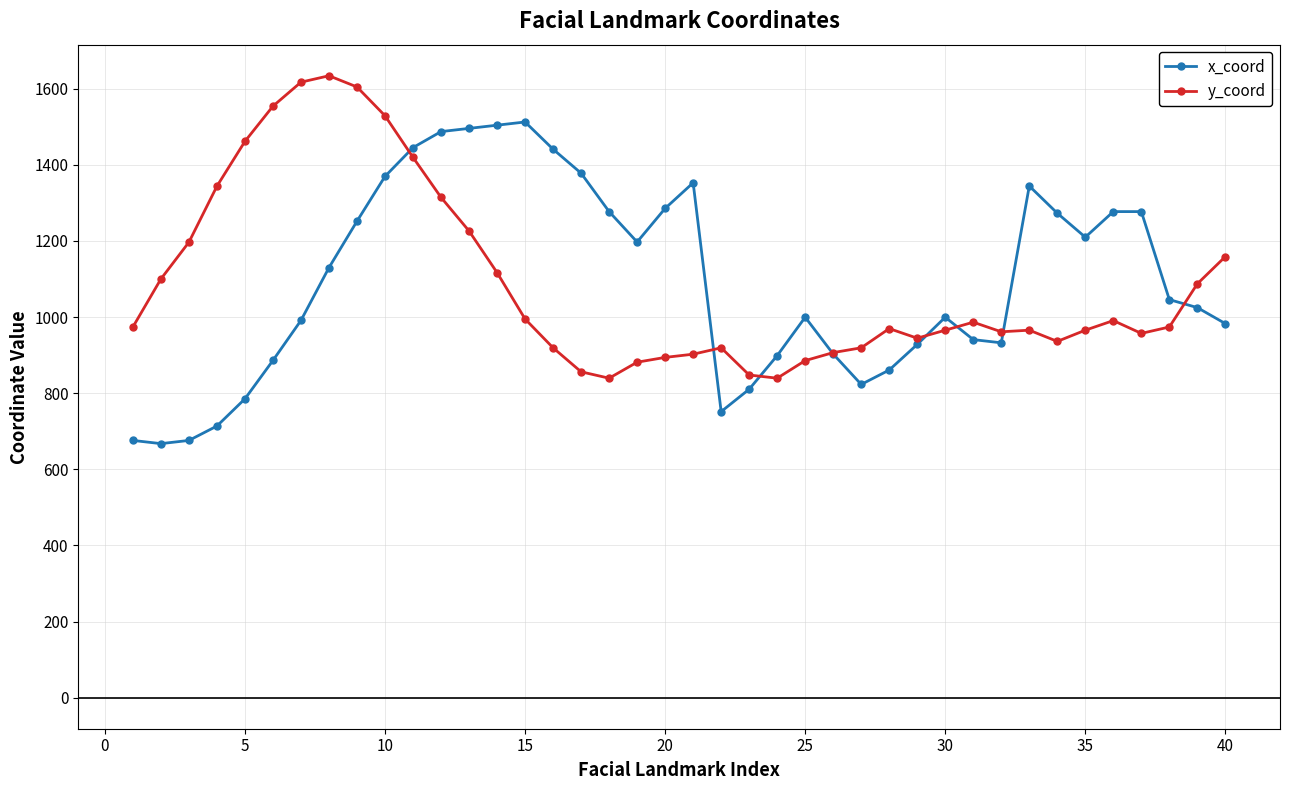

Count the number of data series in this chart.

2